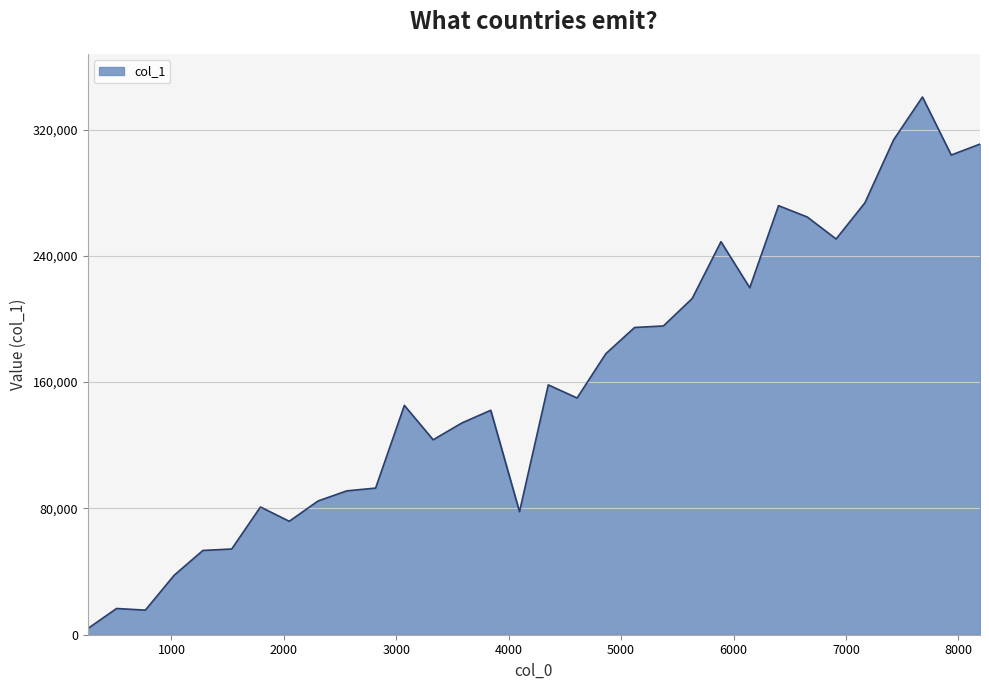

What is the greatest value displayed?

340600